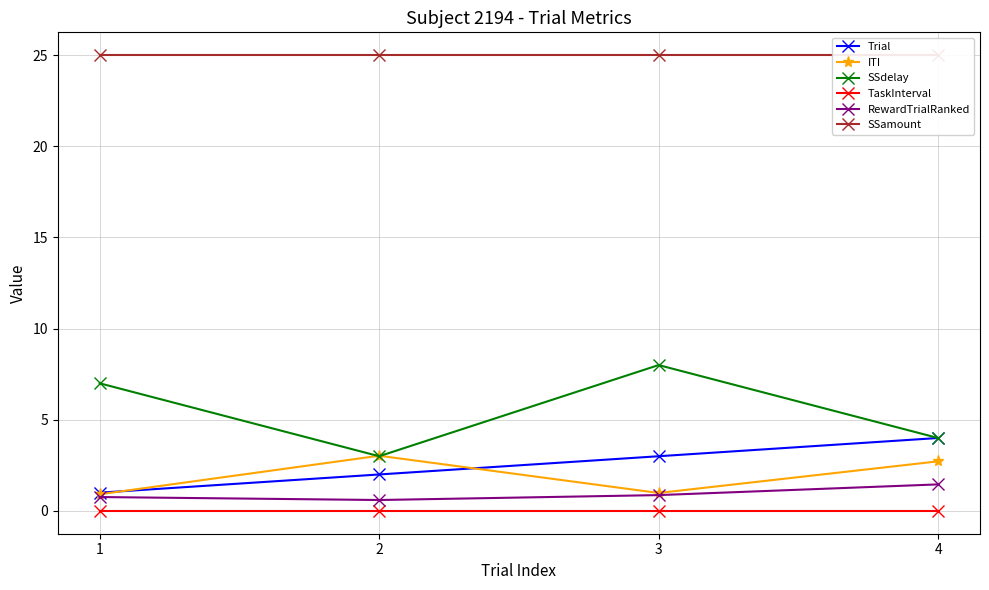

In ITI, how many points are lower than both neighbors (excluding endpoints)?

1